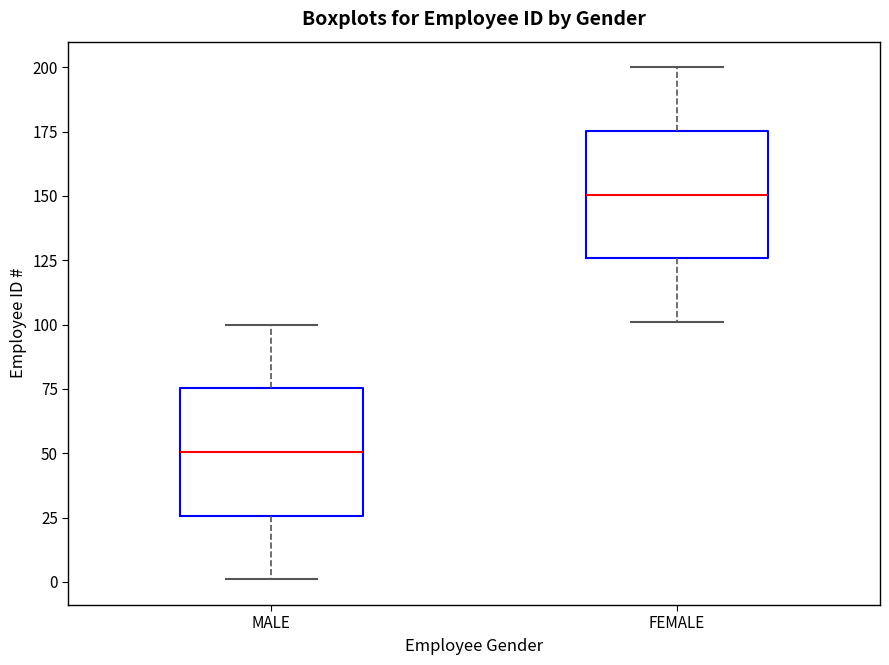

Reading left to right, read every box against the y-axis: the position of its median line, the range the box covers, and the ends of its whiskers. The values are not printed on the chart, so give them approximately, as read against the axis.

MALE: median 50, box 25 to 75, whiskers 0 to 100
FEMALE: median 150, box 125 to 175, whiskers 100 to 200